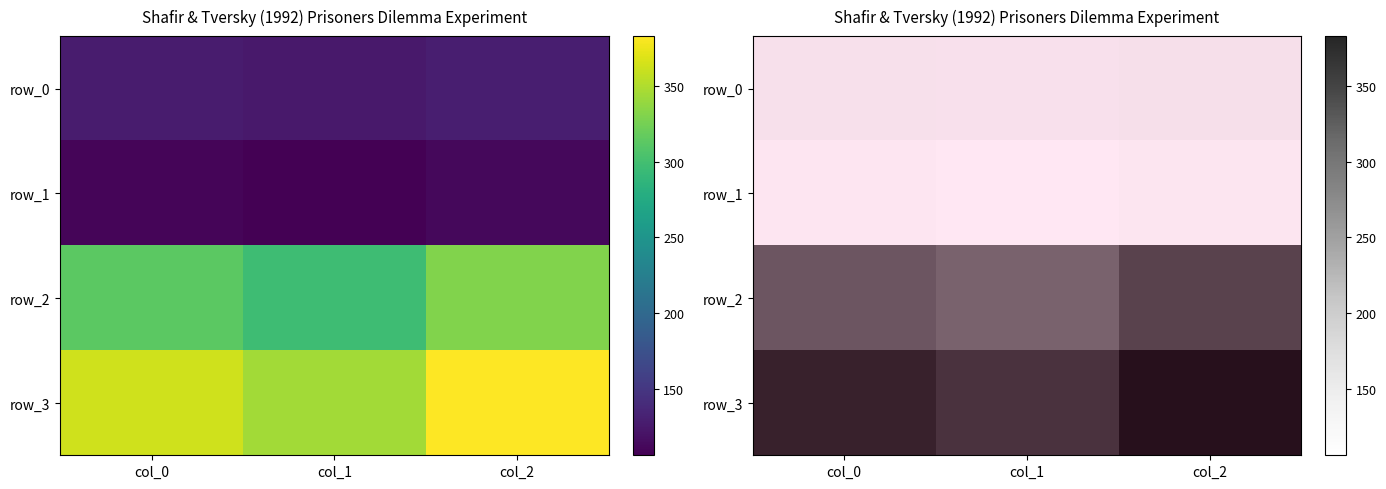

What is the total value across all series at col_0?

912.5